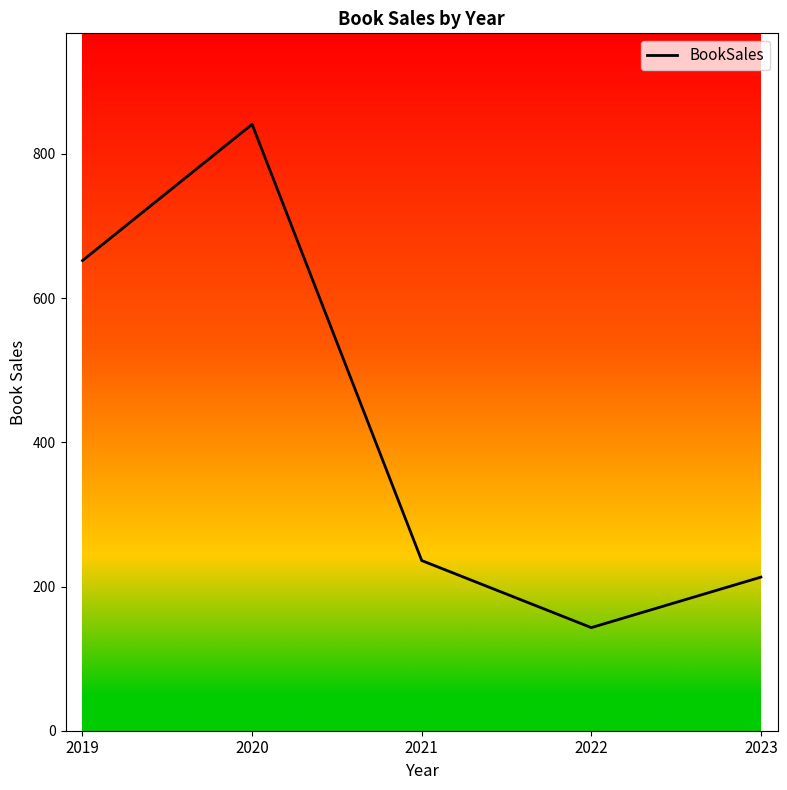

Is this an area chart (filled region under the line)?

No